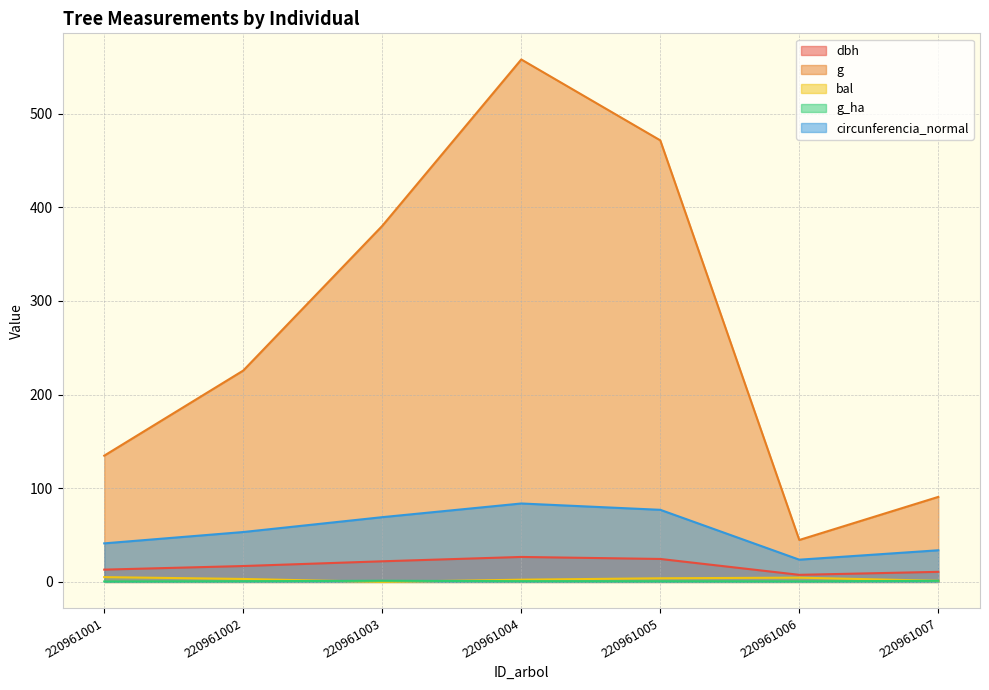

Which category has the lowest value across all series?

220961003